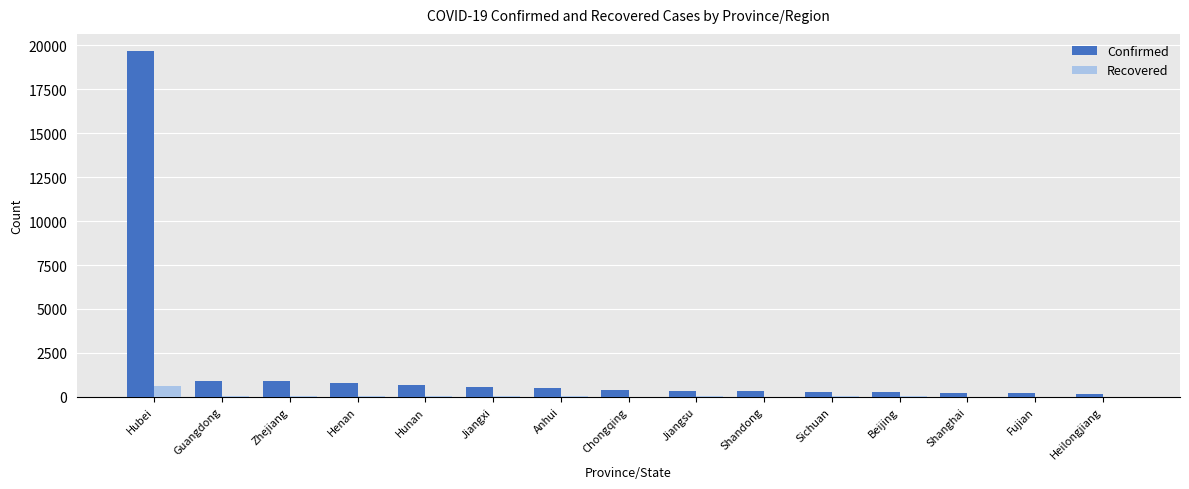

At which label does Confirmed reach its peak?

Hubei